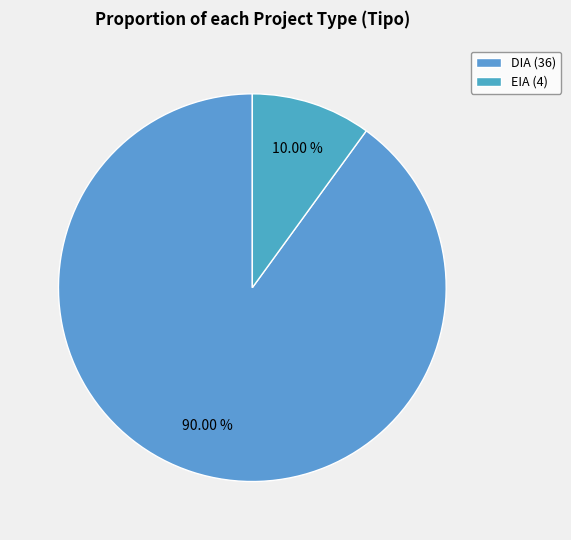

To the nearest percent, what is the difference between the DIA and EIA slice percentages?

80%